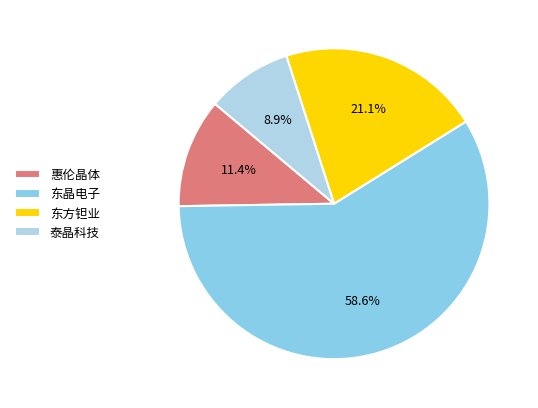

Is the sum of 东晶电子 and 东方钽业 greater than half?

Yes